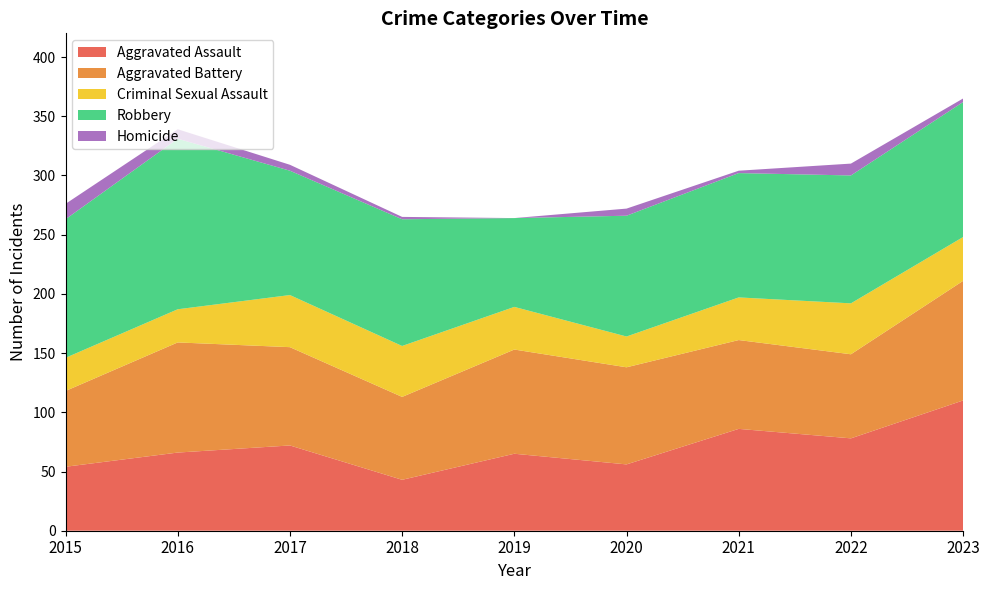

Reading right to left, transcribe all the data shown in this chart.

Aggravated Assault: 110	78	86	56	65	43	72	66	54
Aggravated Battery: 101	71	75	82	88	70	83	93	64
Criminal Sexual Assault: 37	43	36	26	36	43	44	28	28
Robbery: 114	108	105	102	75	107	105	144	117
Homicide: 3	10	2	6	0	2	5	8	13